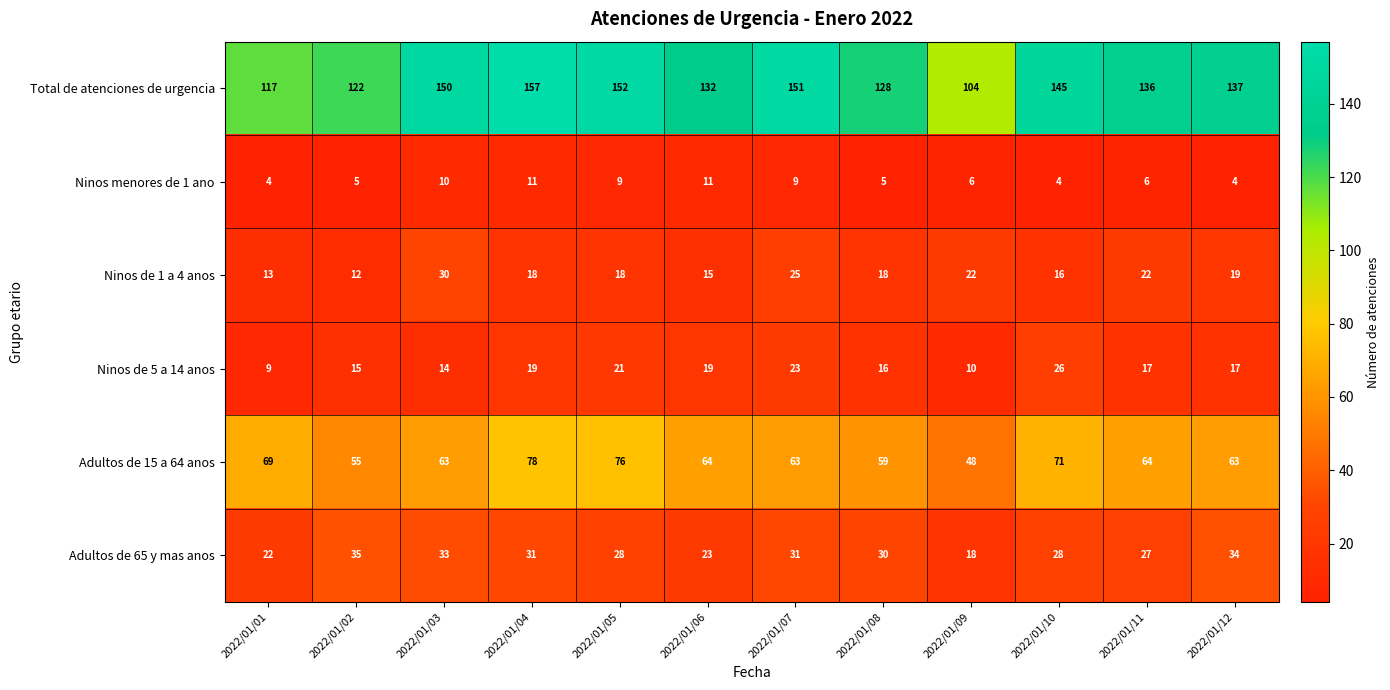

List the series in order of their peak value, lowest first.

Ninos menores de 1 ano, Ninos de 5 a 14 anos, Ninos de 1 a 4 anos, Adultos de 65 y mas anos, Adultos de 15 a 64 anos, Total de atenciones de urgencia